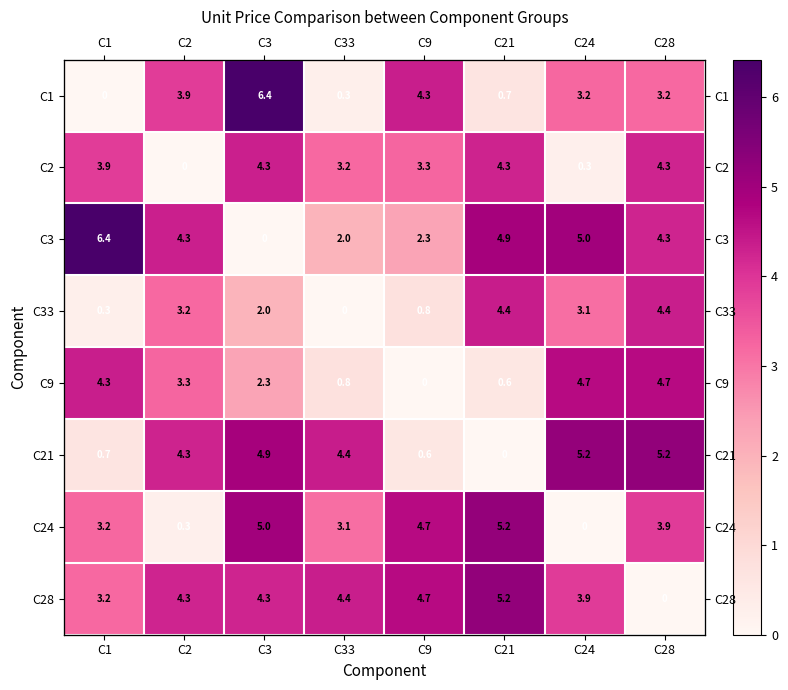

What is the sum of the C3 values at C24 and C28?

9.2